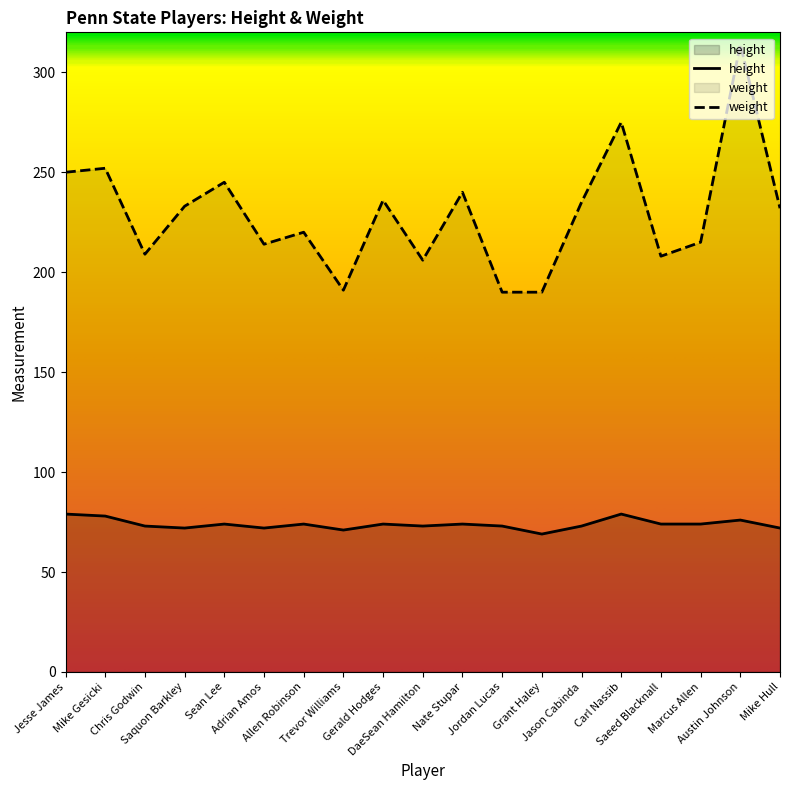

At which label is height closest to 74?

Sean Lee